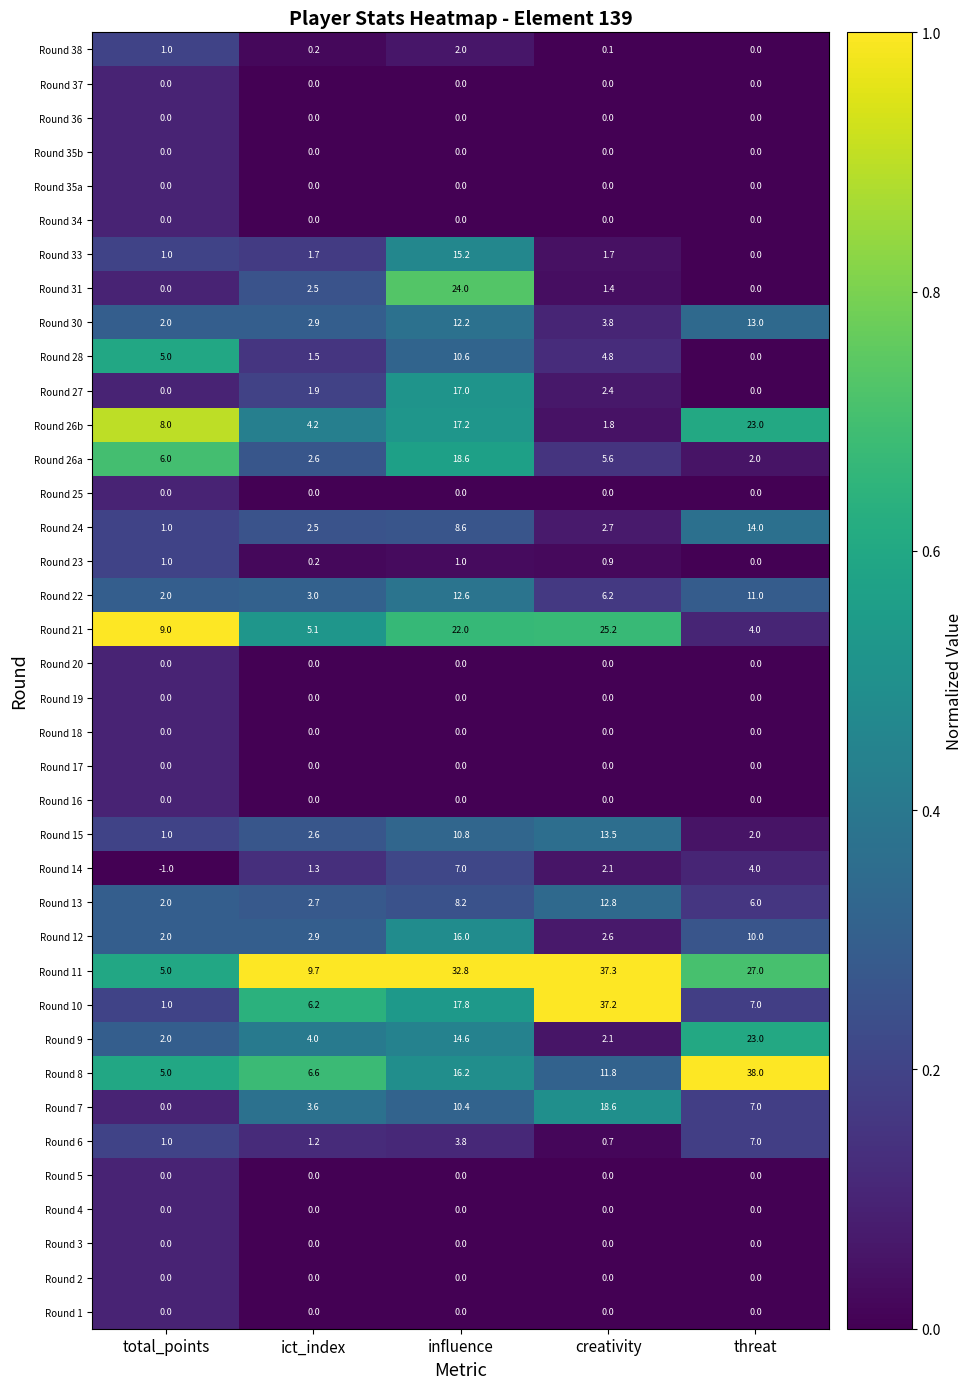

At how many categories does at least one series exceed 2?

5